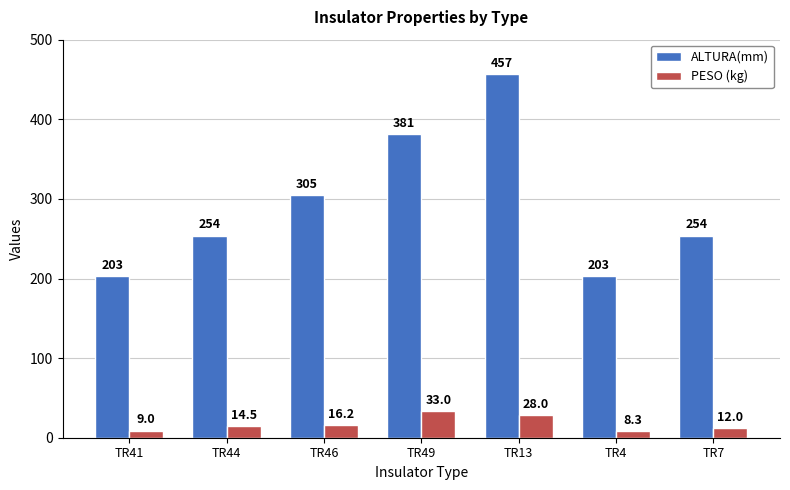

What is the difference between the maximum and second lowest values in the PESO (kg) series?

24.0